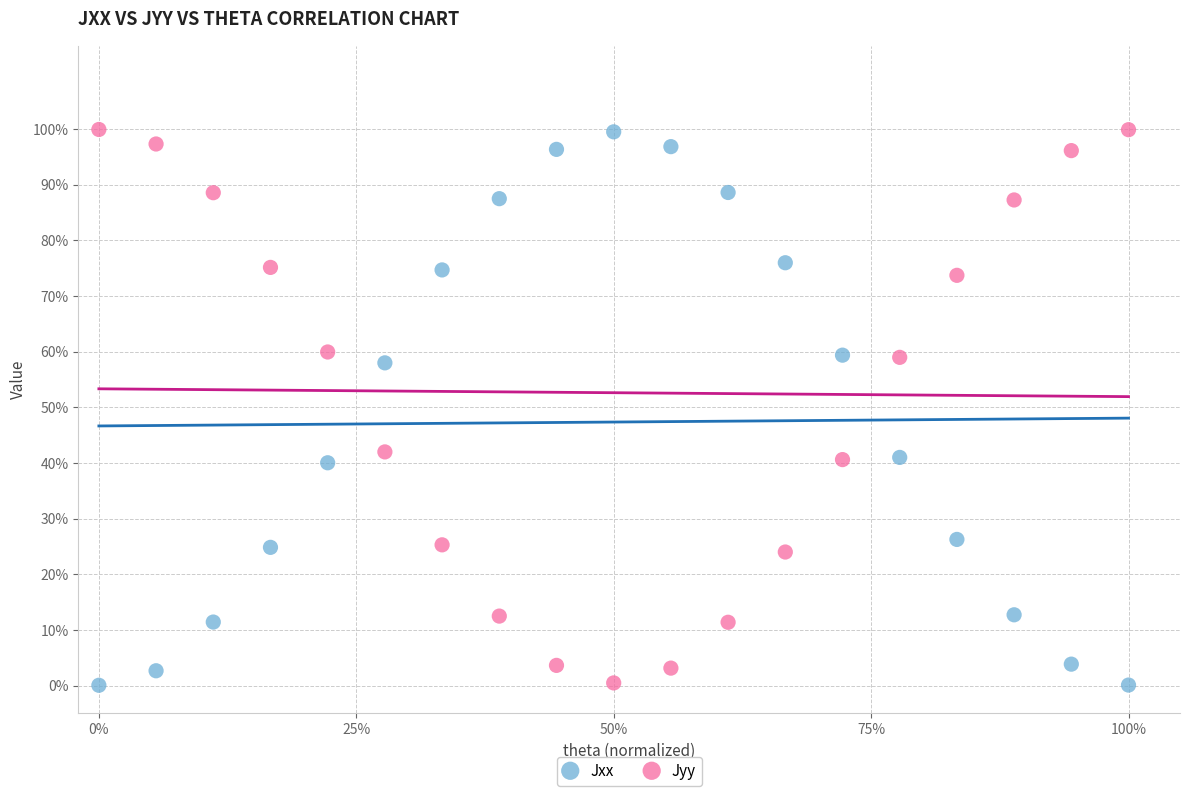

What are all the series names shown in the legend?

Jxx, Jyy